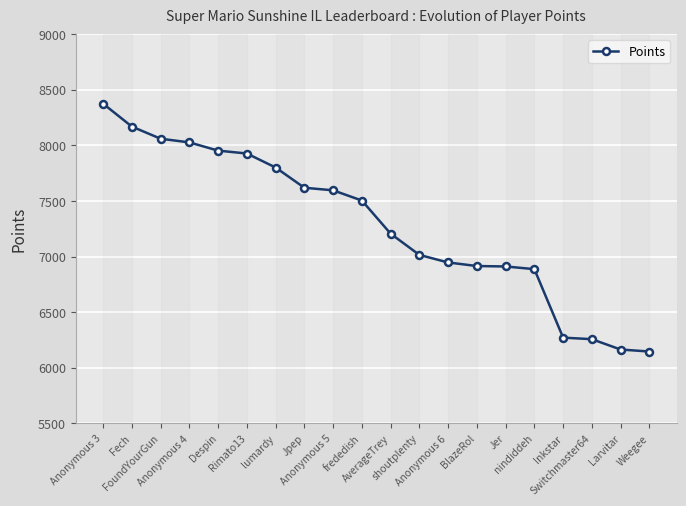

What is the smallest value displayed?

6146